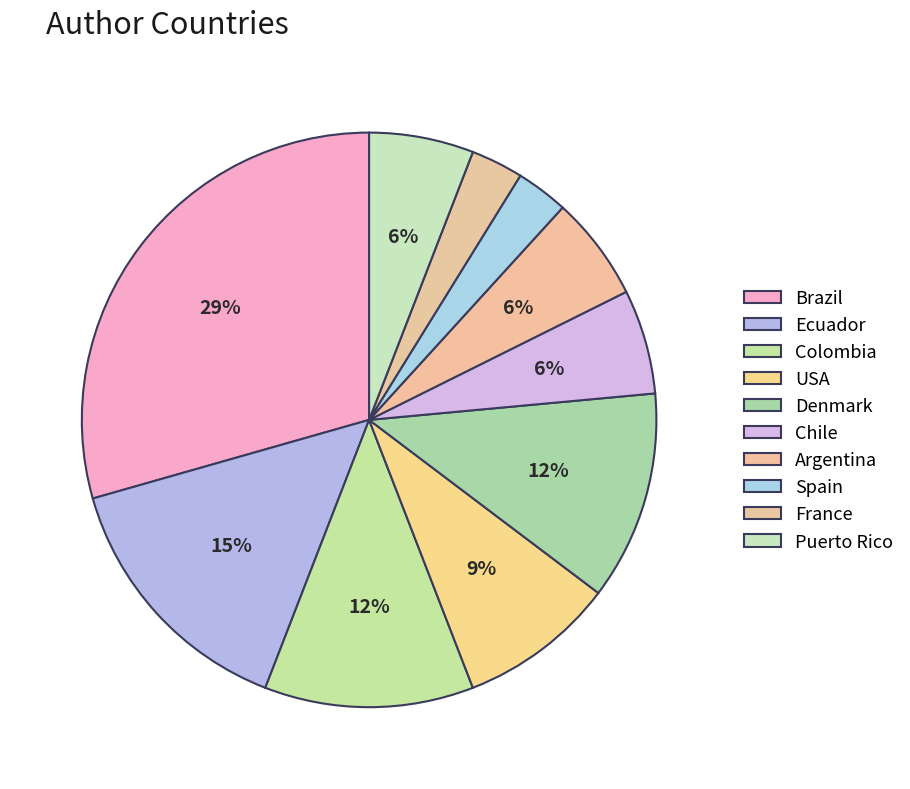

Is it true that Chile is 1% of the pie?

False